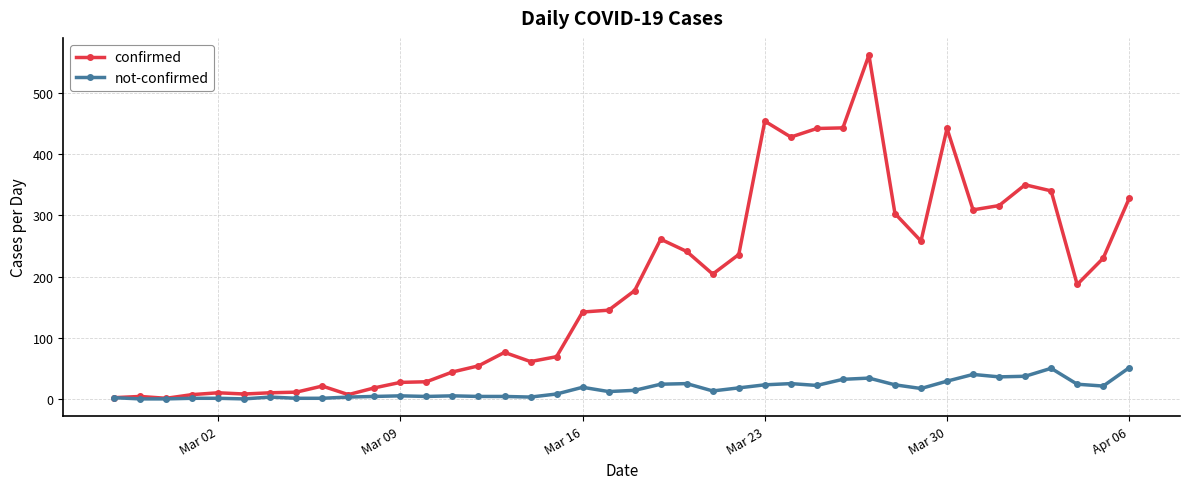

Does the chart have visible grid lines?

Yes